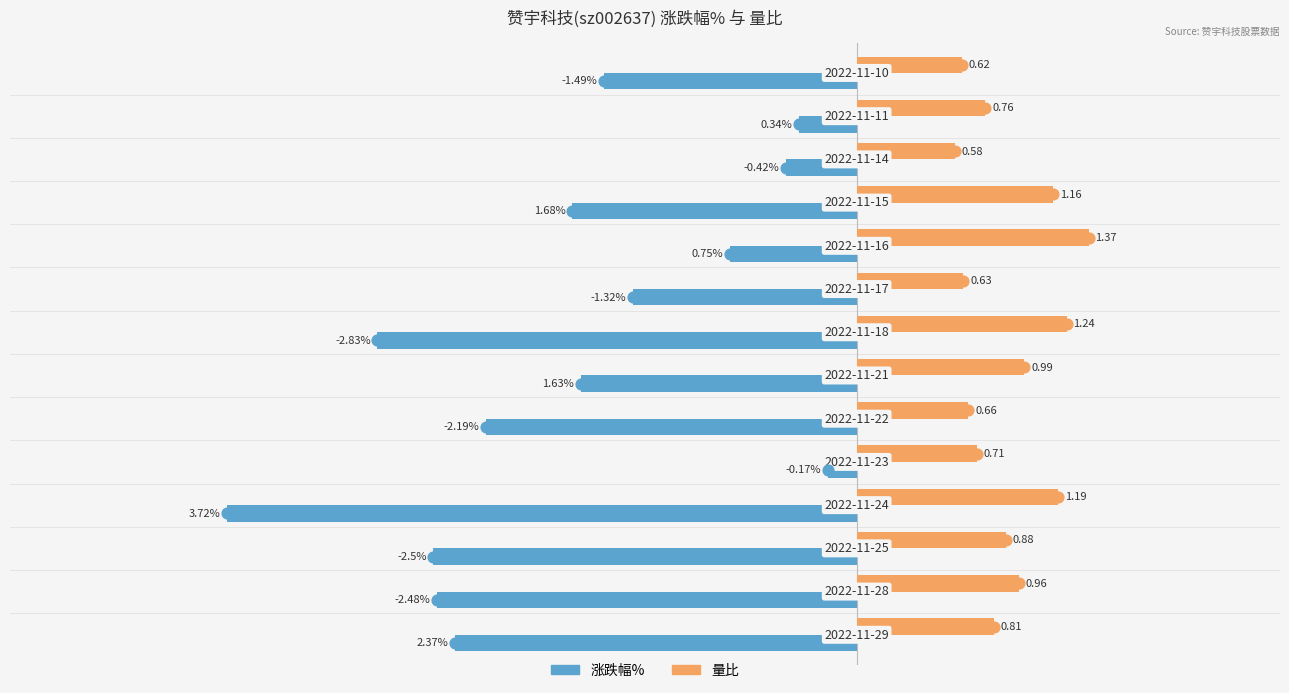

At how many categories does at least one series exceed -1?

14